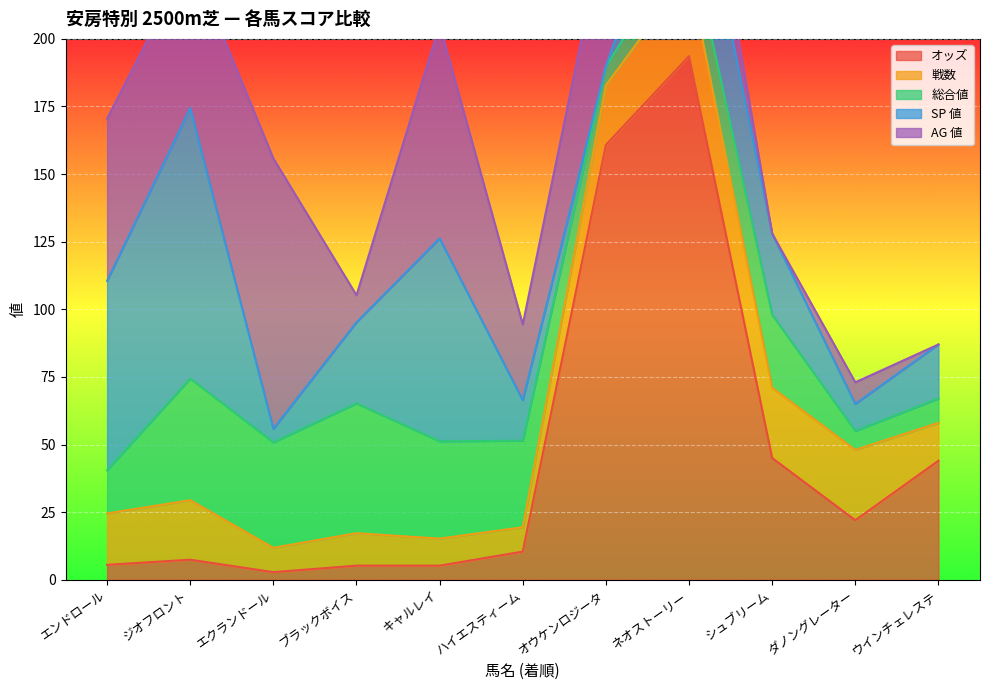

What are all the series names shown in the legend?

オッズ, 戦数, 総合値, SP 値, AG 値